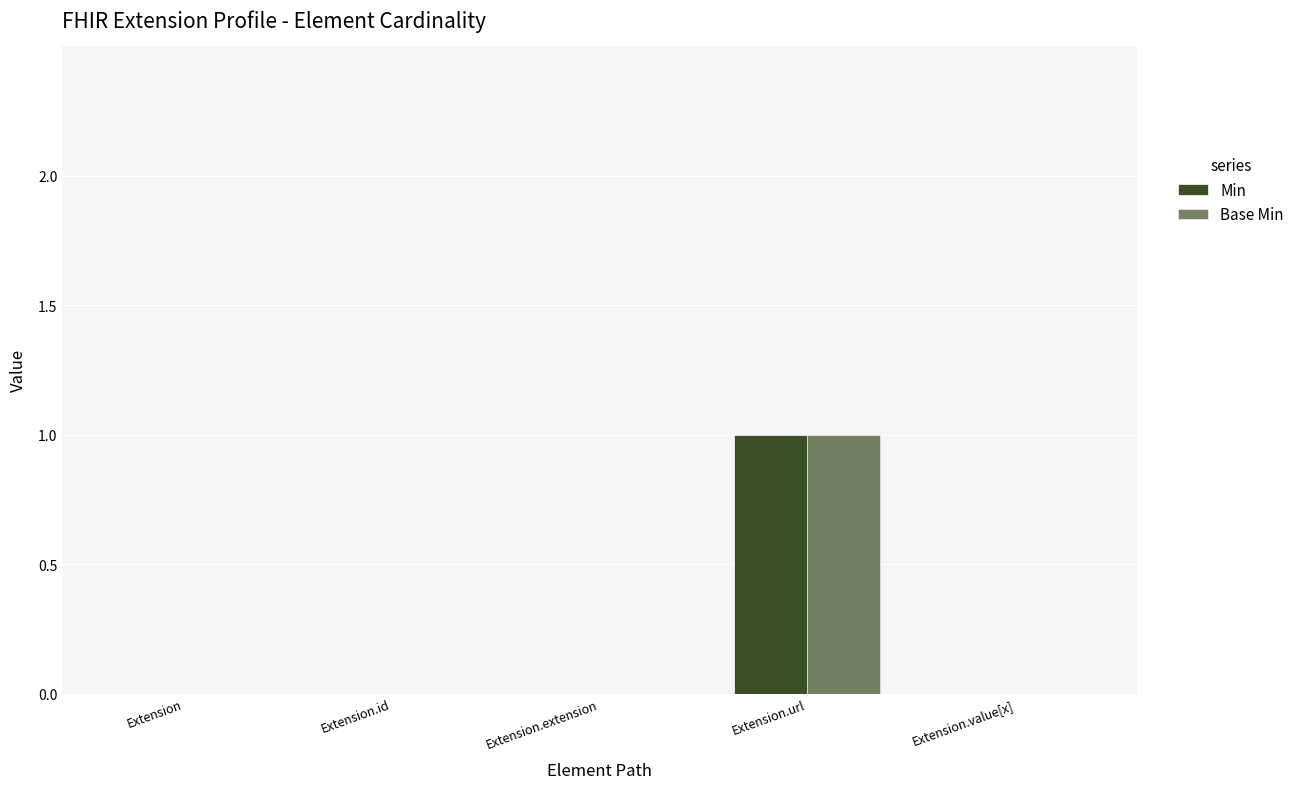

Does the chart contain stacked bars?

No